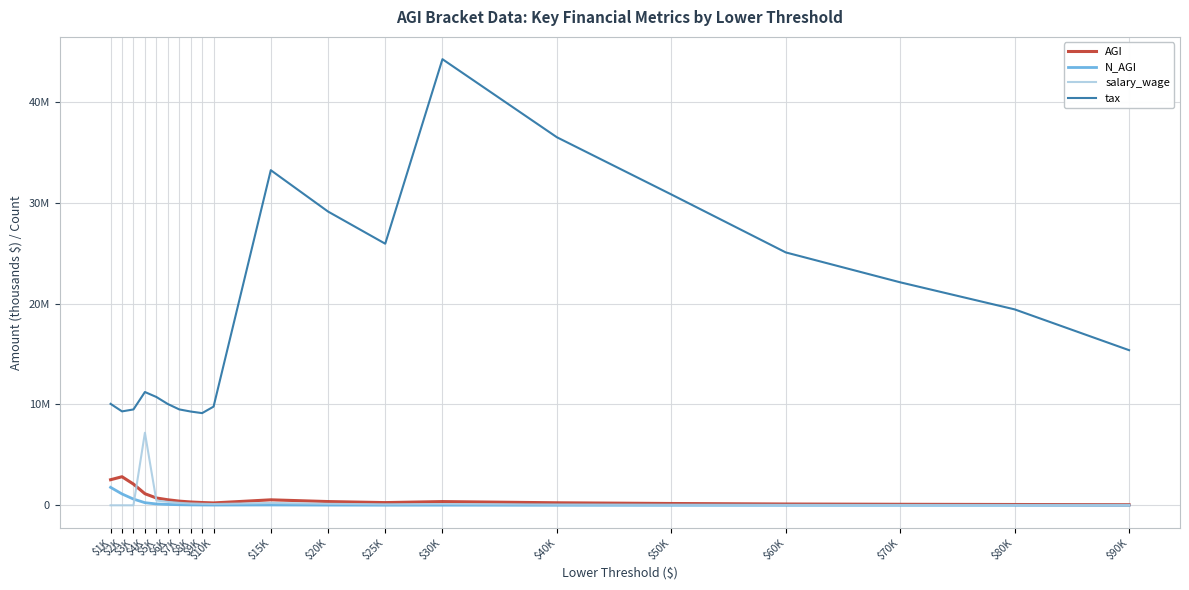

Reading right to left, extract all data points from this chart.

AGI: 55713	78051	98453	125892	177664	248044	367581	266685	369499	541398	233831	272842	326653	412521	546931	724455	1147797	2101310	2831583	2534828
N_AGI: 587	923	1319	1948	3256	5576	10690	9763	16590	31477	22320	28787	38546	55249	84618	132642	258386	615287	1123699	1777931
salary_wage: 13041	18243	22574	30814	49401	72762	120601	97073	144925	233026	122274	149497	183006	243257	336787	473114	7191699	0	0	0
tax: 15380772	19427062	22110409	25074966	30822727	36495908	44235716	25938816	29130046	33229759	9785190	9139366	9296744	9507834	10043721	10740592	11232276	9505603	9310839	10058471